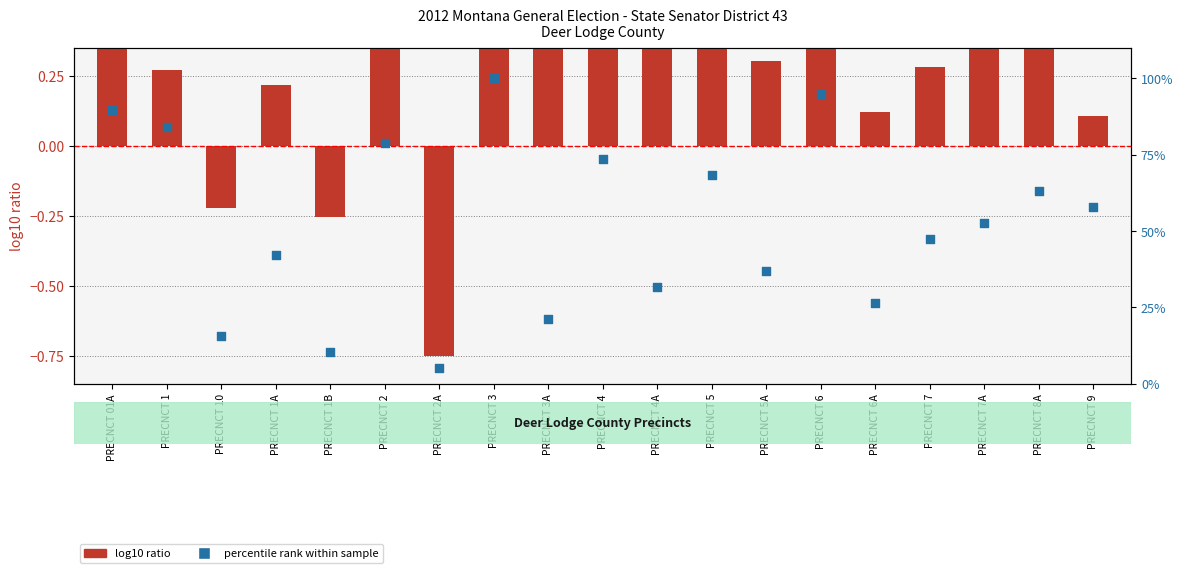

What are all the series names shown in the legend?

log10 ratio, percentile rank within sample